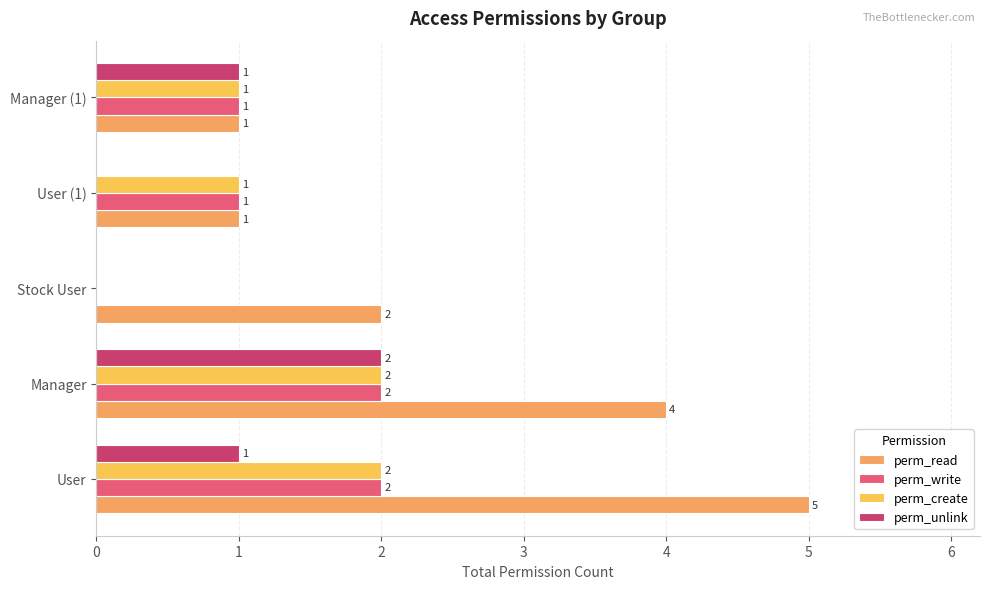

Count the number of data series in this chart.

4